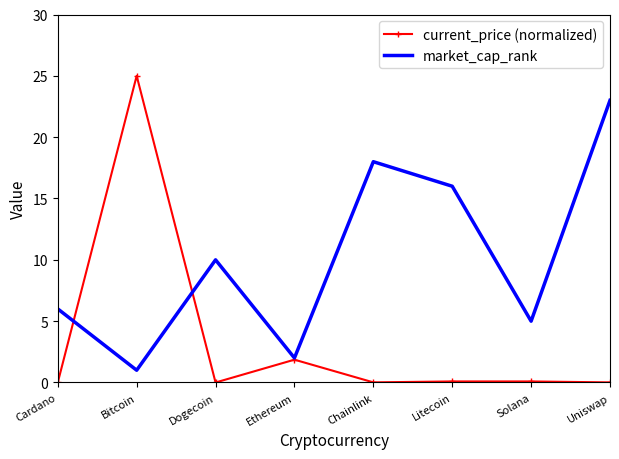

Is the value of current_price (normalized) at Litecoin greater than the value of market_cap_rank at Ethereum?

No